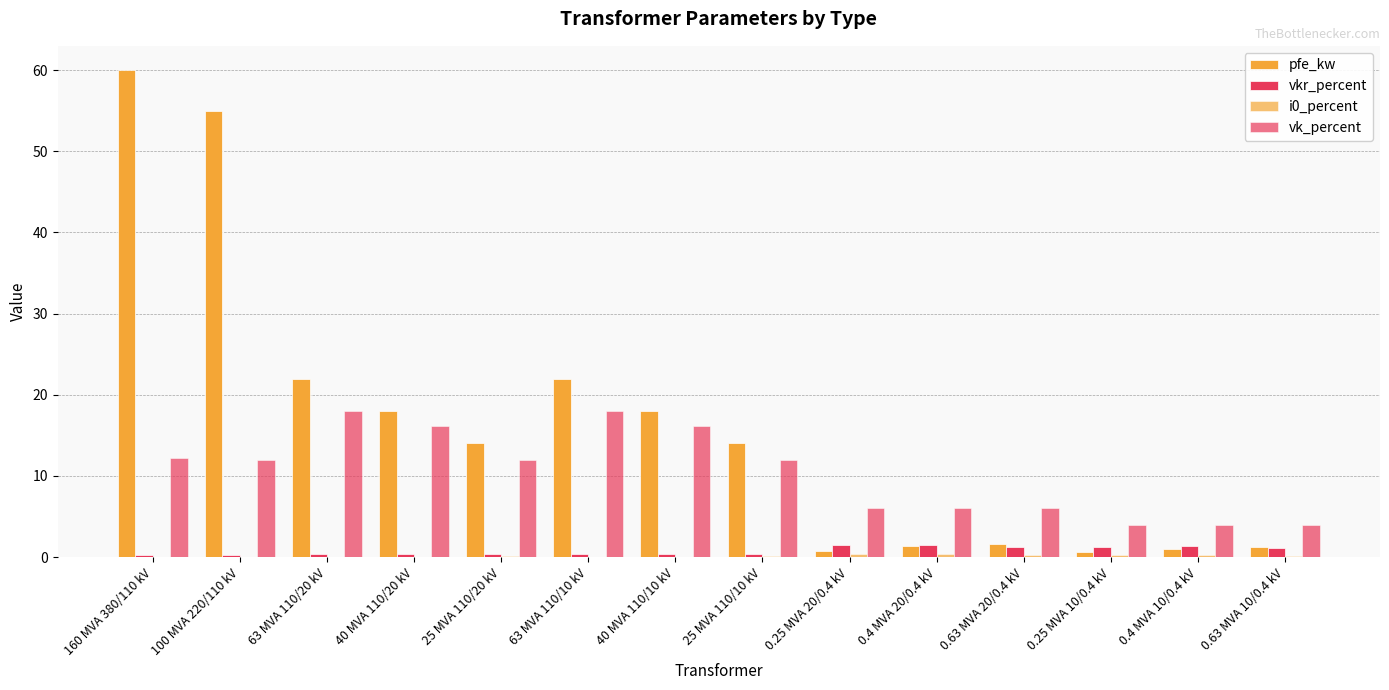

What is the label of the 2nd bar from the right?

0.4 MVA 10/0.4 kV